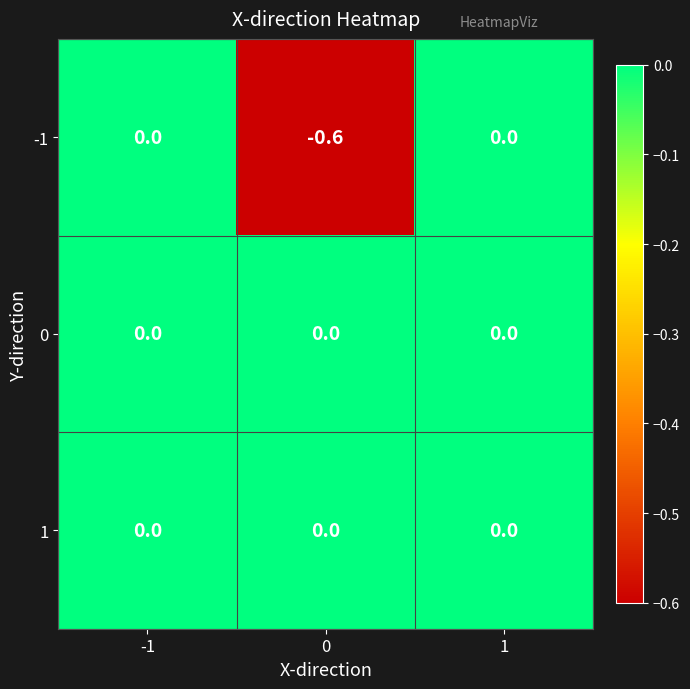

Count the number of categories in the chart.

3